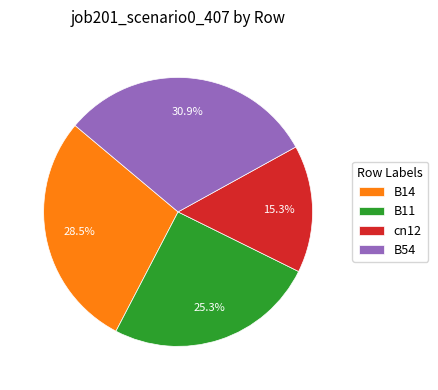

Rank the categories by value from highest to lowest.

B54, B14, B11, cn12